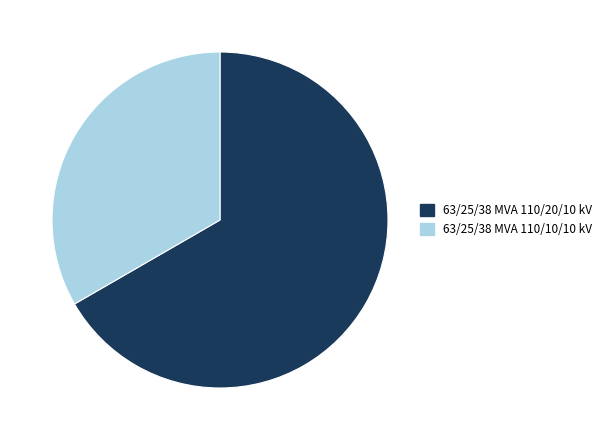

Rank the categories by value from lowest to highest.

63/25/38 MVA 110/10/10 kV, 63/25/38 MVA 110/20/10 kV